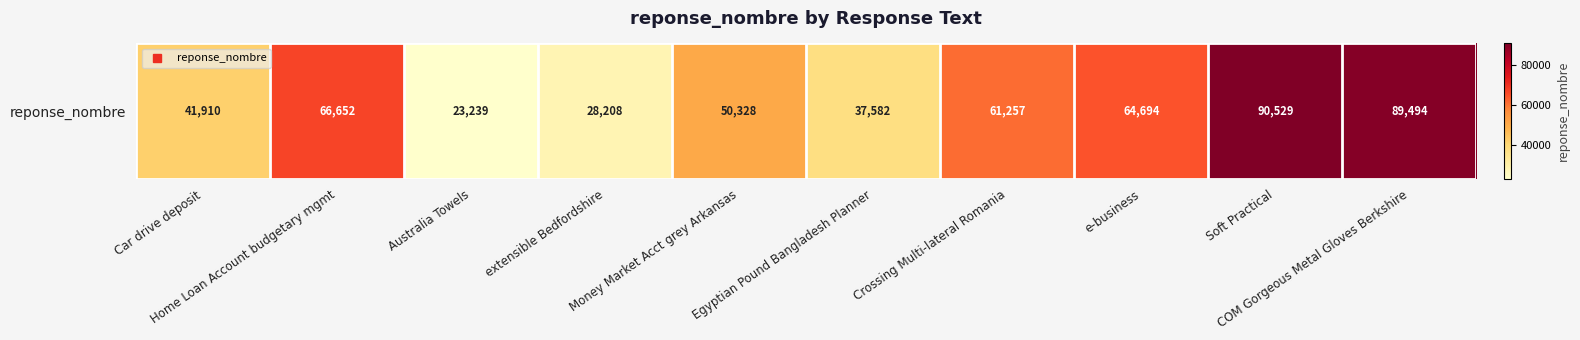

What is the difference between the maximum and second lowest values?

62321